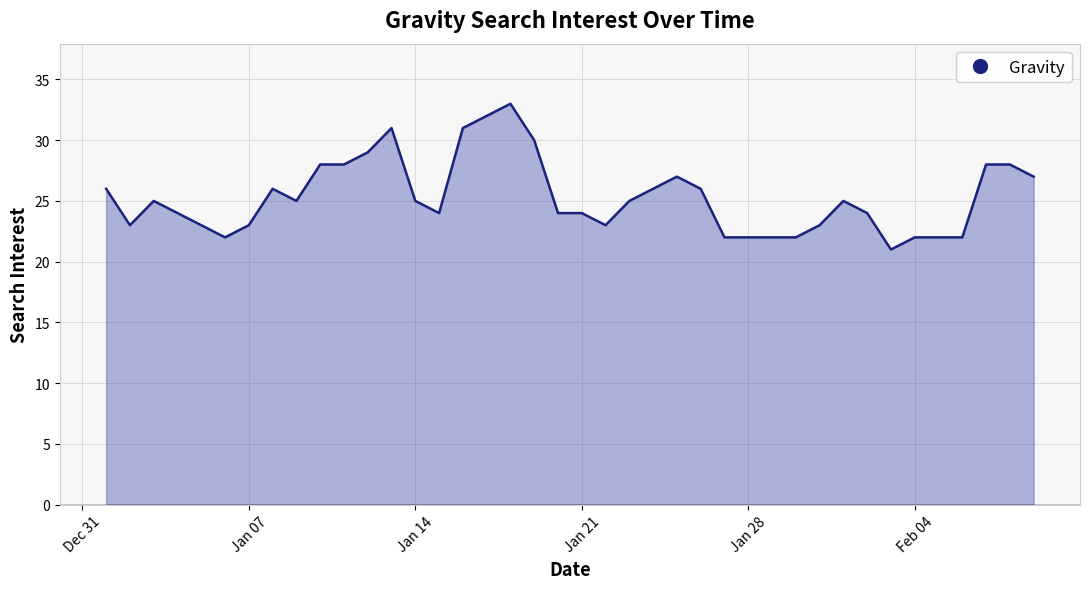

How many distinct data groups are displayed?

1